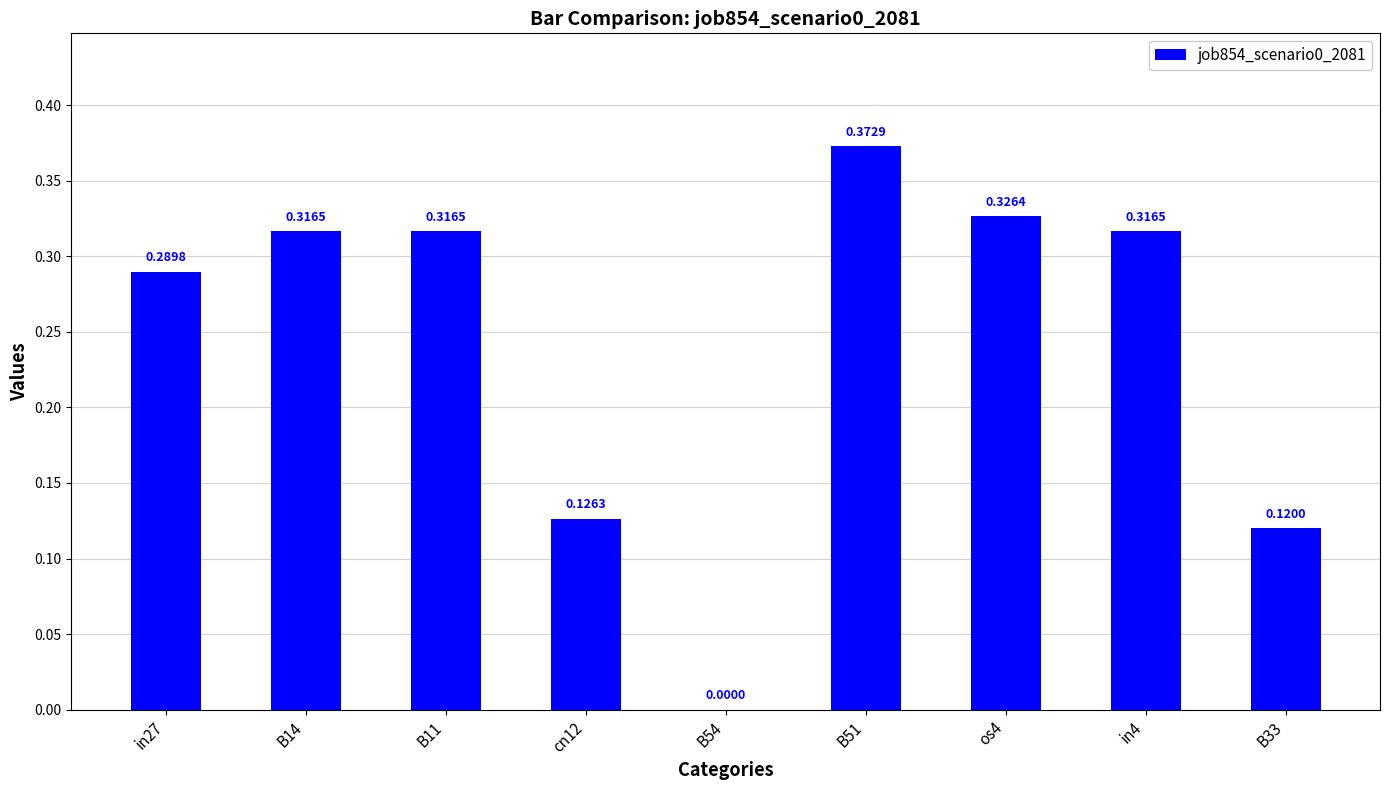

What is the change in value from cn12 to os4?

+0.2